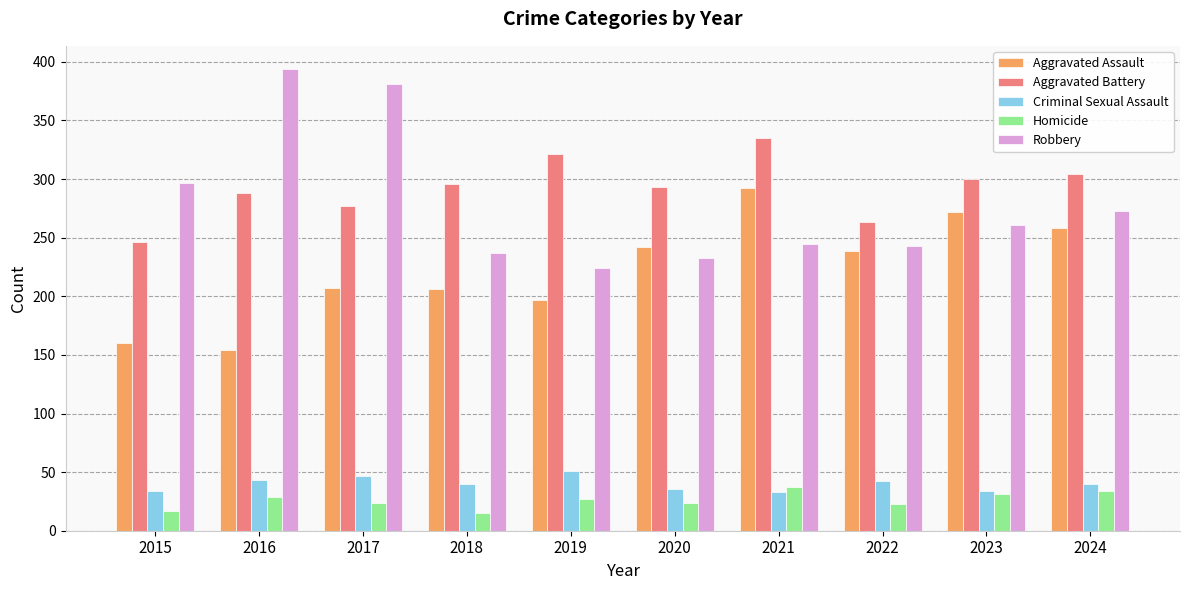

How many values in the Aggravated Battery series are below 296?

5